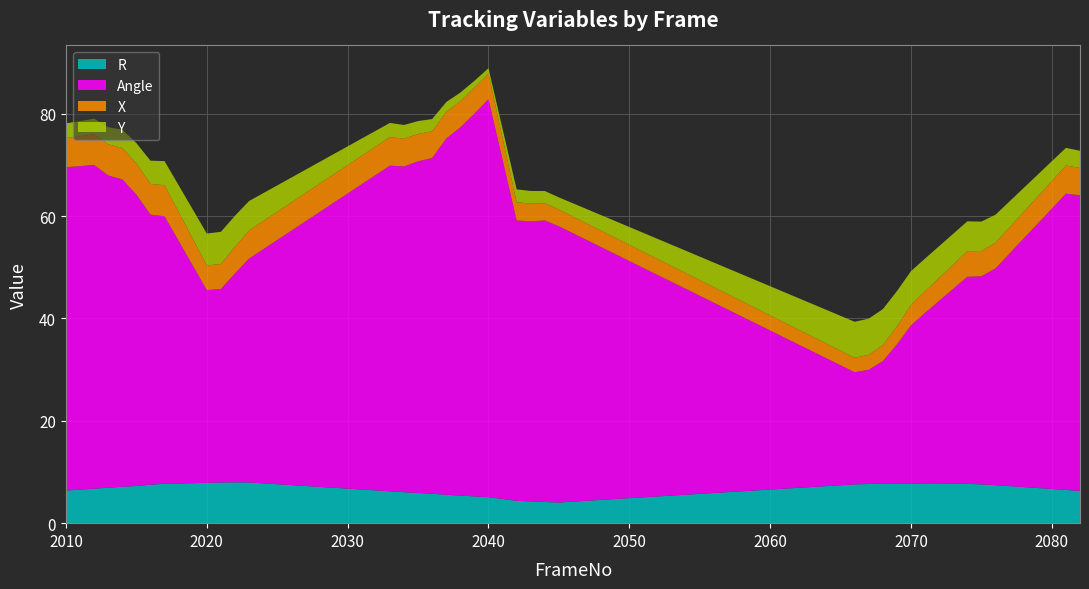

Reading right to left, extract all data points from this chart.

R: 6.3	6.5	7.4	7.6	7.7	7.7	7.7	7.7	7.7	7.7	7.6	4.0	4.1	4.2	4.4	5.1	5.2	5.4	5.6	5.7	5.9	6.1	6.2	8.0	8.0	8.0	7.9	7.7	7.5	7.3	7.1	6.9	6.7	6.5	6.4
Angle: 57.8	57.9	42.4	40.7	40.5	33.4	30.9	27.2	24.0	22.3	21.9	54.0	55.0	54.7	54.8	77.8	74.8	71.9	69.6	65.6	64.8	63.6	63.6	43.7	40.8	37.8	37.7	52.3	52.8	56.9	60.1	61.0	63.3	63.2	63.2
X: 5.3	5.5	5.0	4.9	5.0	4.2	4.0	3.5	3.1	2.9	2.8	3.3	3.4	3.5	3.6	5.0	5.0	5.1	5.2	5.2	5.3	5.4	5.6	5.5	5.2	4.9	4.8	6.1	6.0	6.1	6.2	6.1	6.0	5.8	5.7
Y: 3.4	3.5	5.5	5.8	5.8	6.4	6.6	6.9	7.0	7.1	7.0	2.4	2.4	2.5	2.5	1.1	1.4	1.7	1.9	2.4	2.5	2.7	2.8	5.8	6.0	6.3	6.2	4.7	4.5	4.0	3.5	3.4	3.0	3.0	2.9